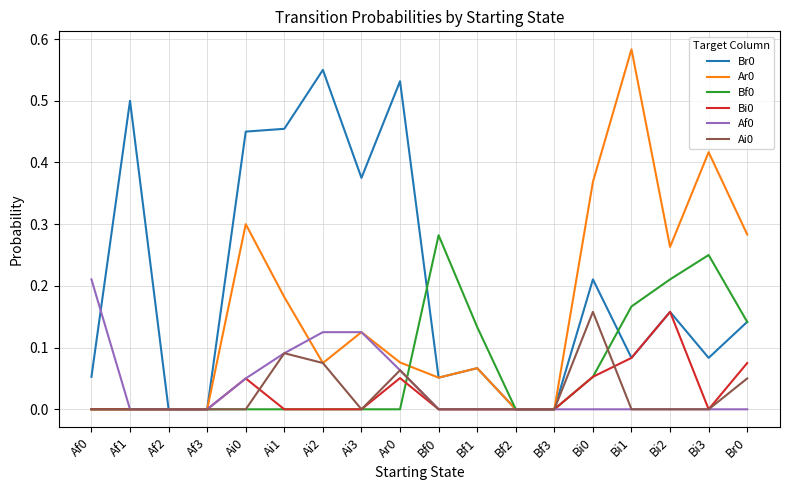

Is this an area chart (filled region under the line)?

No